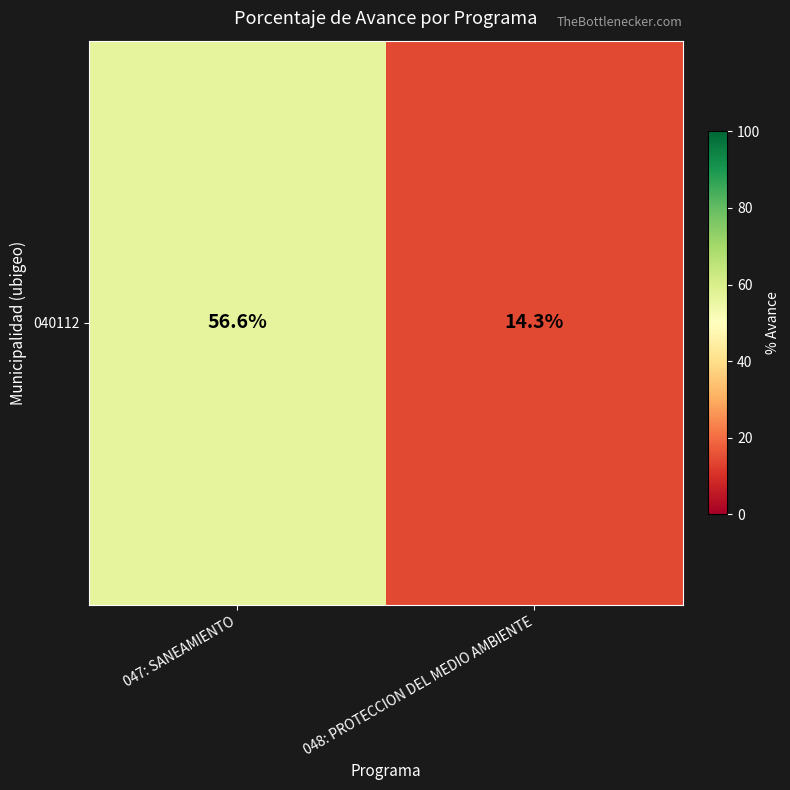

What is the average value?

35.5